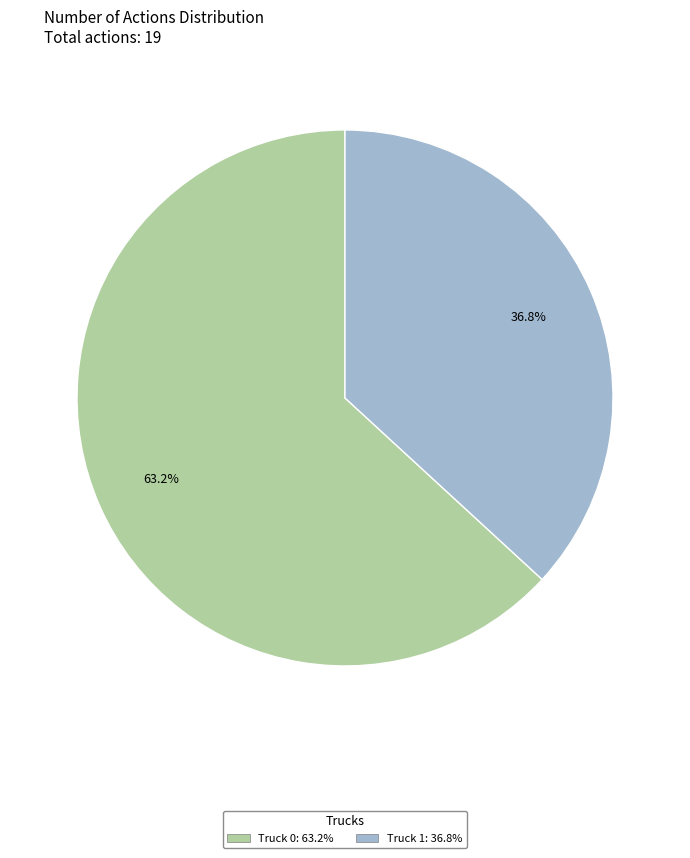

Is there a majority slice in this chart?

Yes